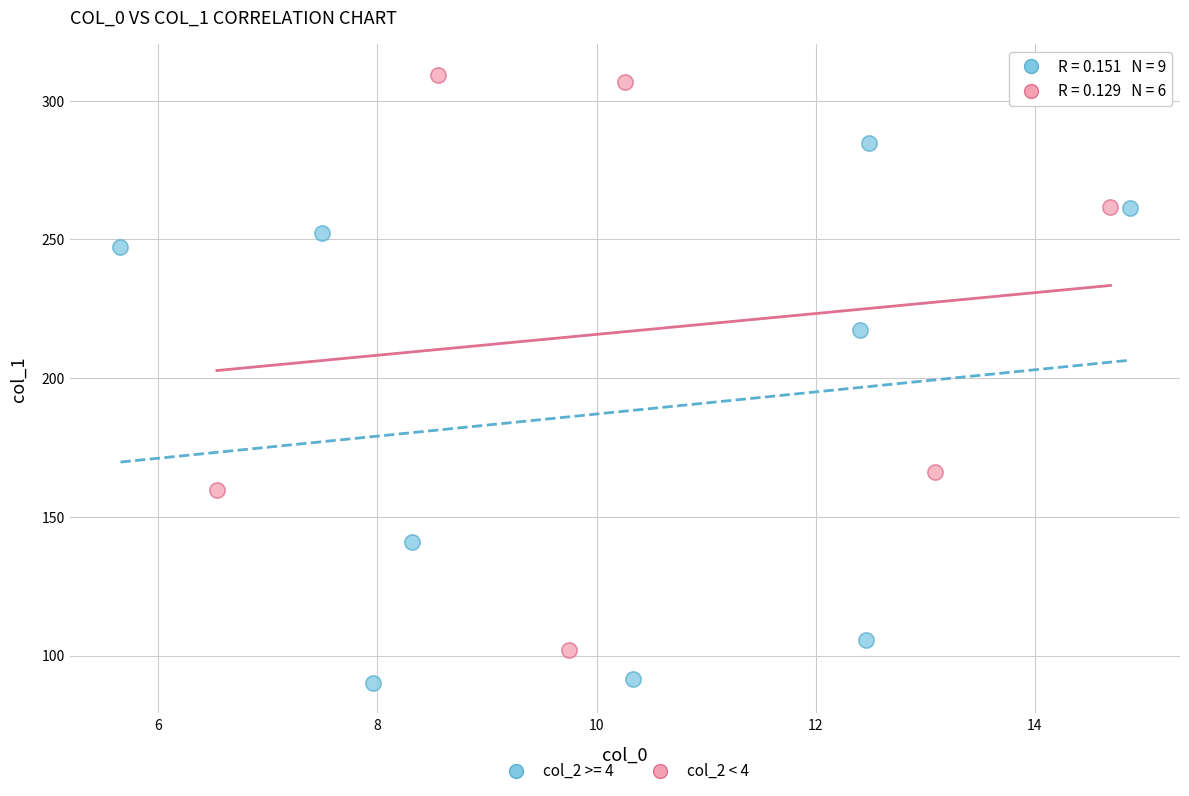

Which series has the widest spread of Y values?

col_2 < 4